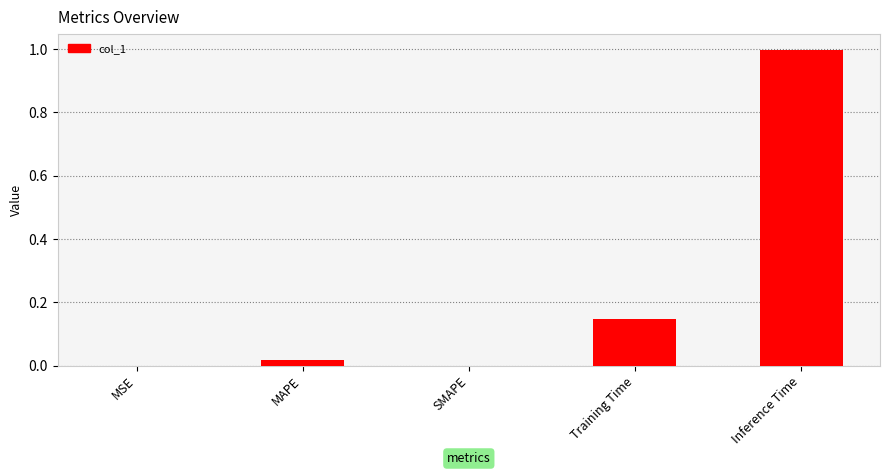

What is the sum of all values?

1.2